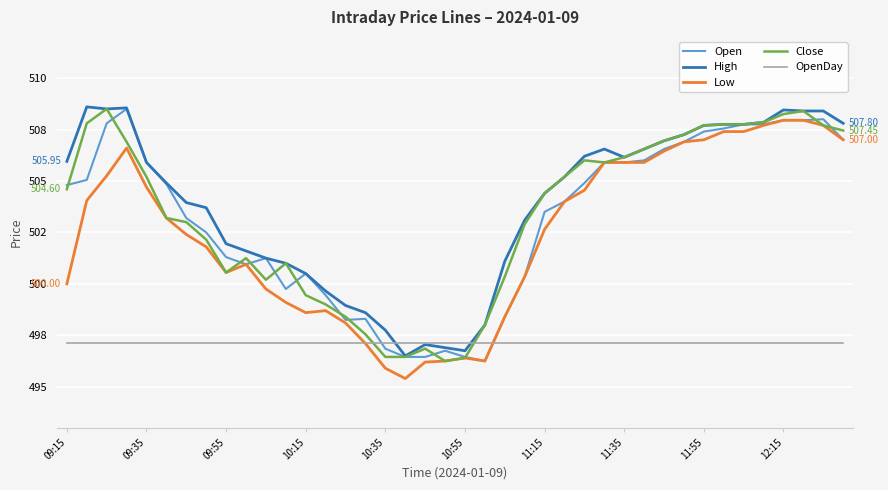

At how many categories does at least one series exceed 500?

31